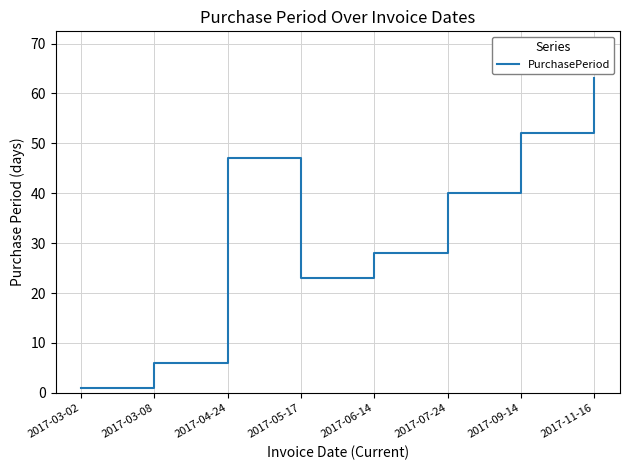

True or false: the data shows 6 at 2017-03-08.

True